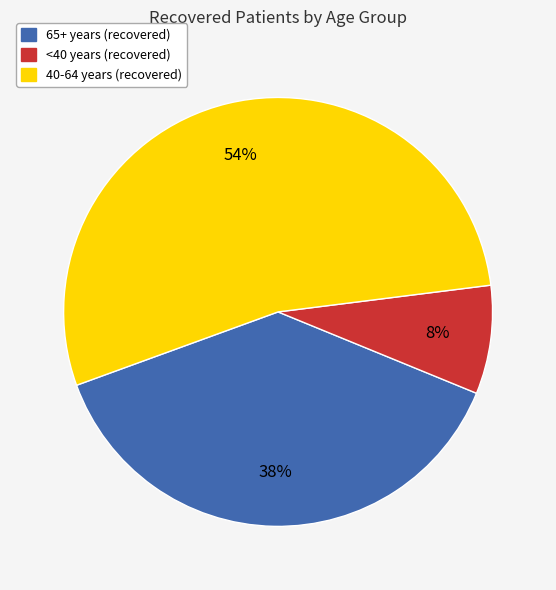

Is there any slice that represents more than half of the pie?

Yes